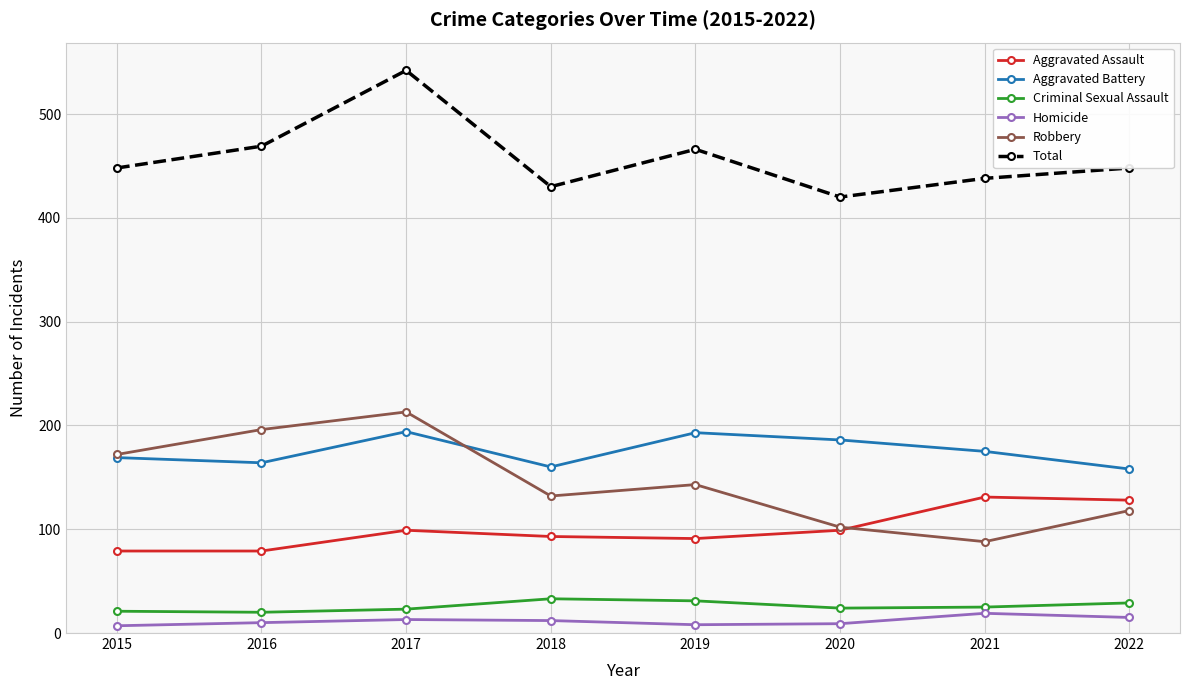

True or false: Aggravated Assault has a value of 54 at 2015.

False